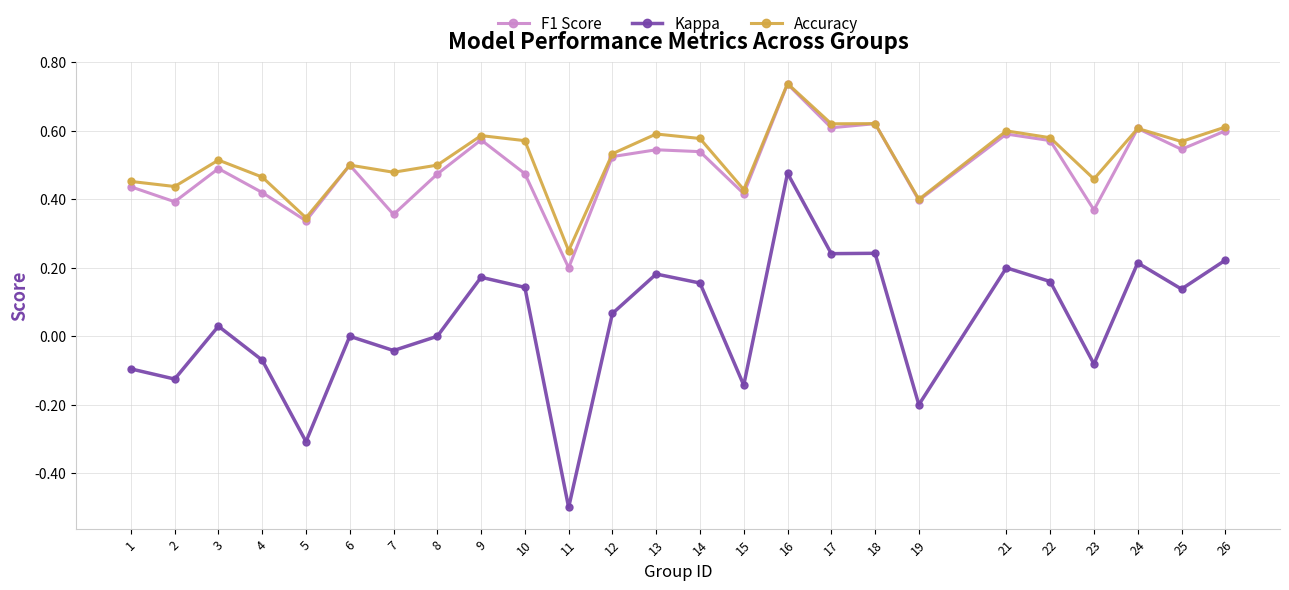

Which category has the highest value in the F1 Score series?

16